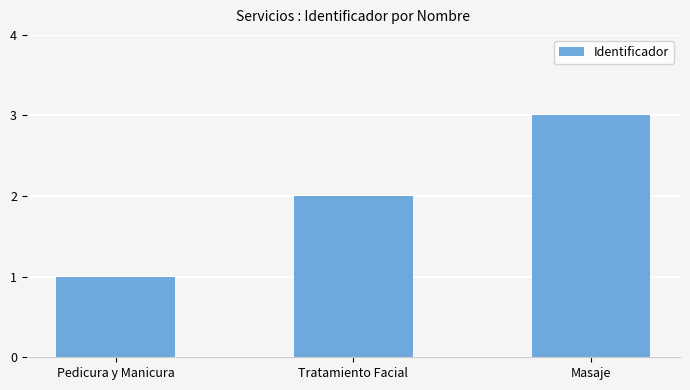

What value does the data have at Tratamiento Facial?

2